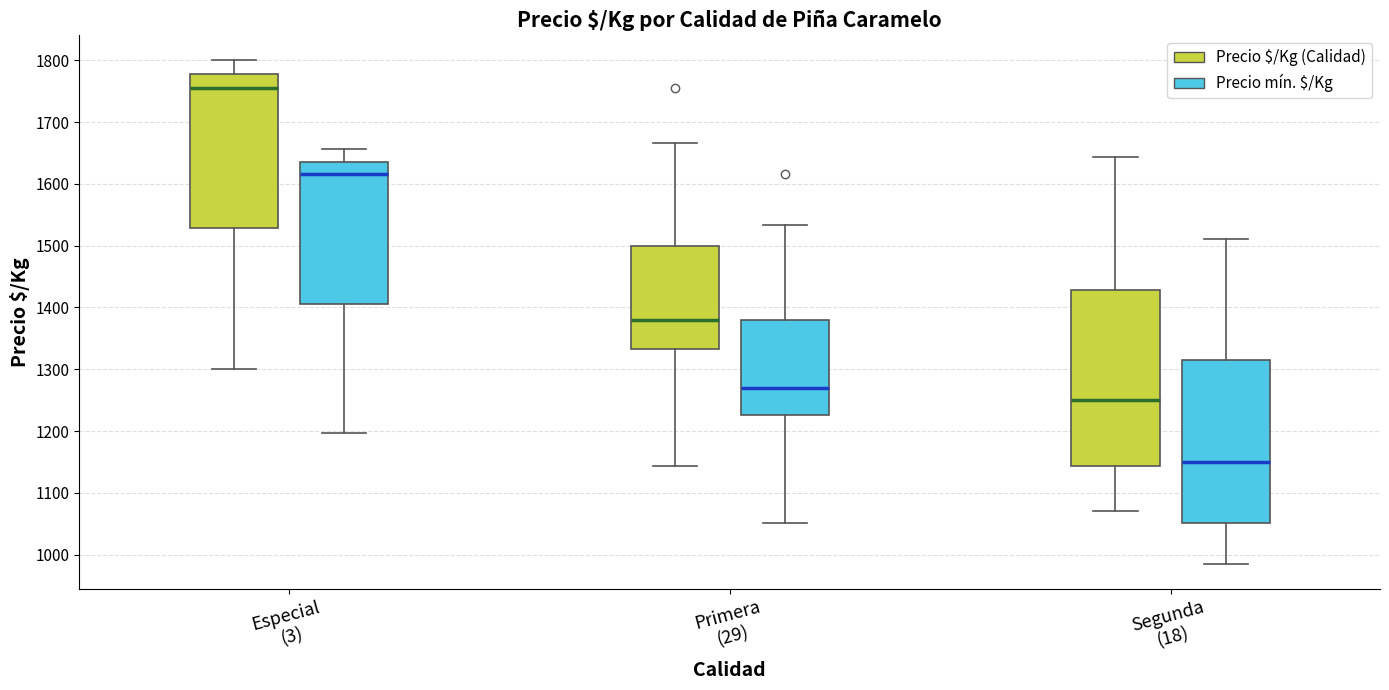

Where is the lower edge of the box for Especial (3) (Precio mín. $/Kg) on the y-axis? The values are not printed on the chart, so give them approximately, as read against the axis.

1410